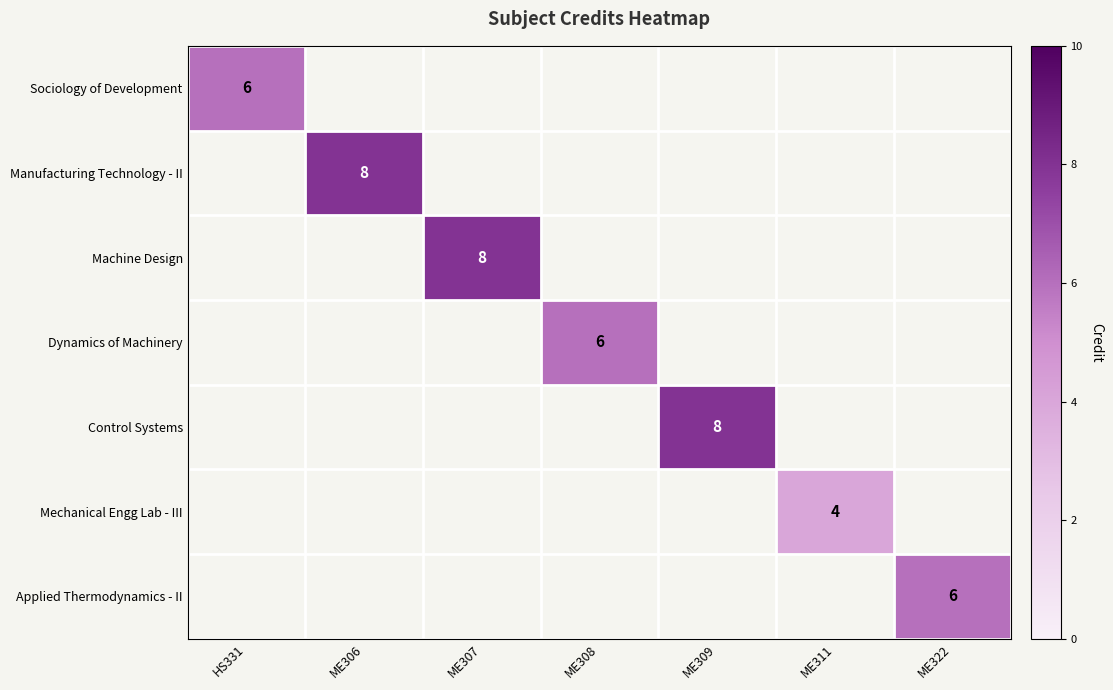

The value of Applied Thermodynamics - II at ME322 is 9. True or false?

False